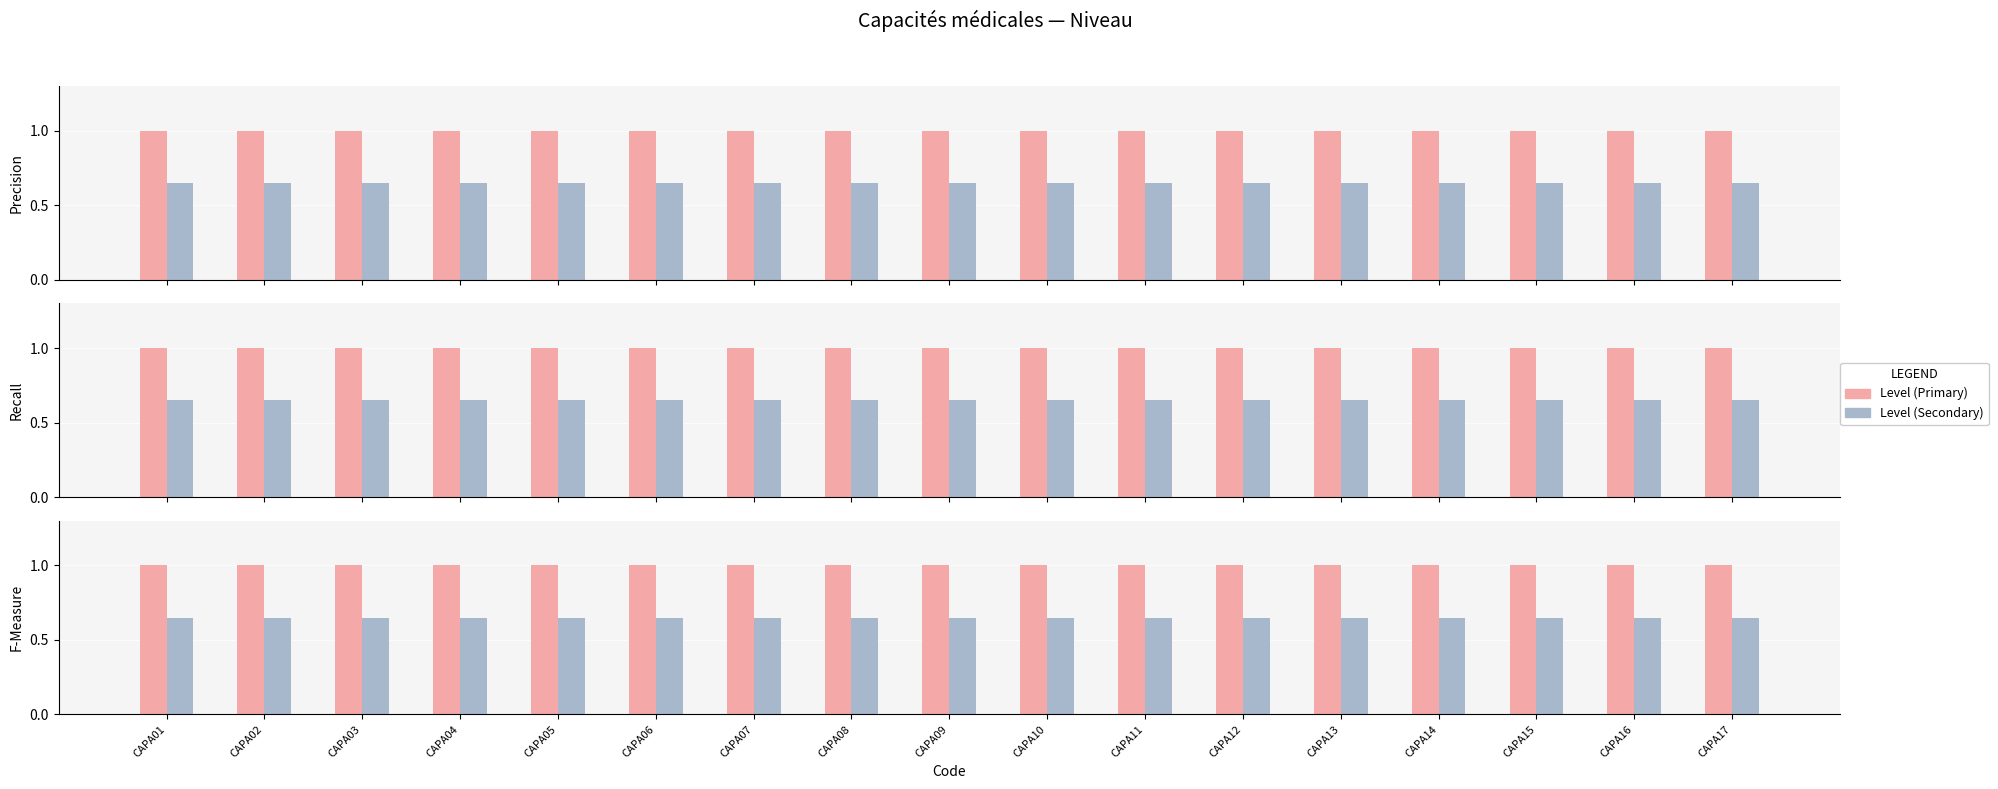

Count the number of categories in the chart.

17